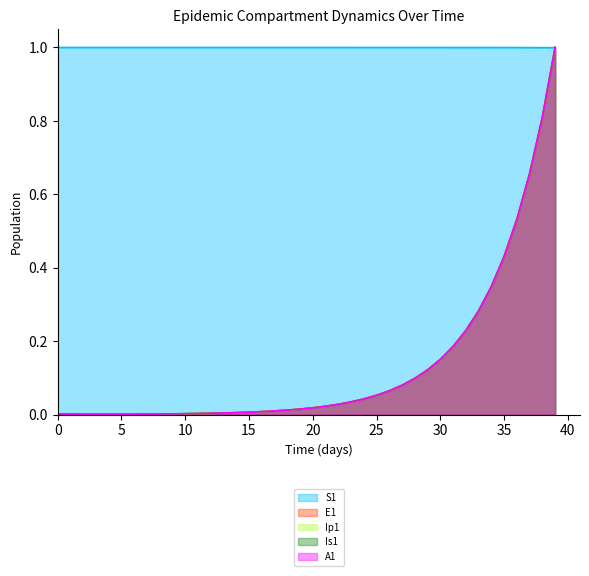

What is the average value of the S1 series?

1.0